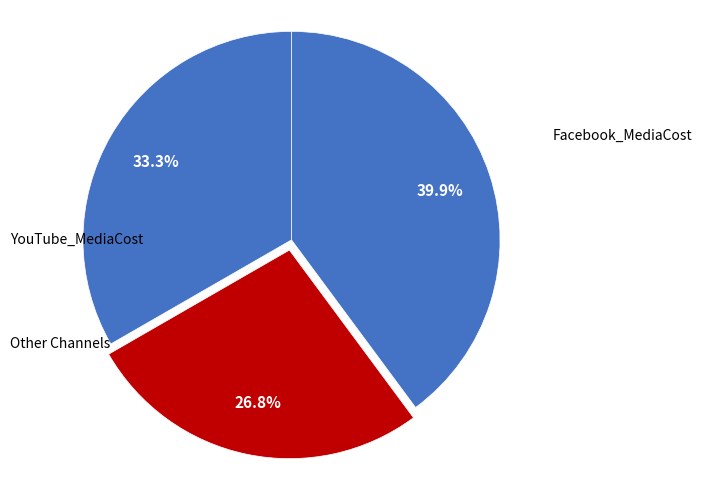

How many segments does this pie chart have?

3